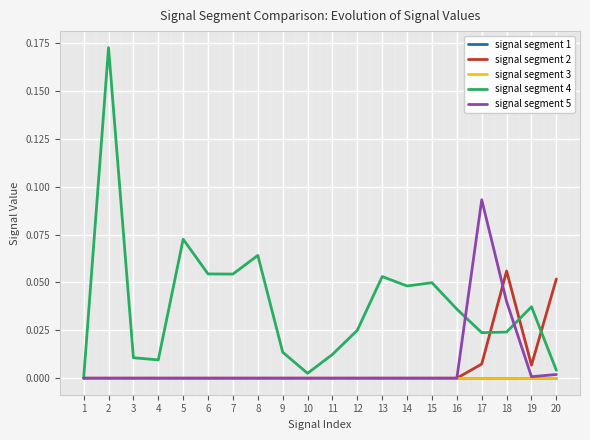

What is the spread (max minus min) of values at 18?

0.1